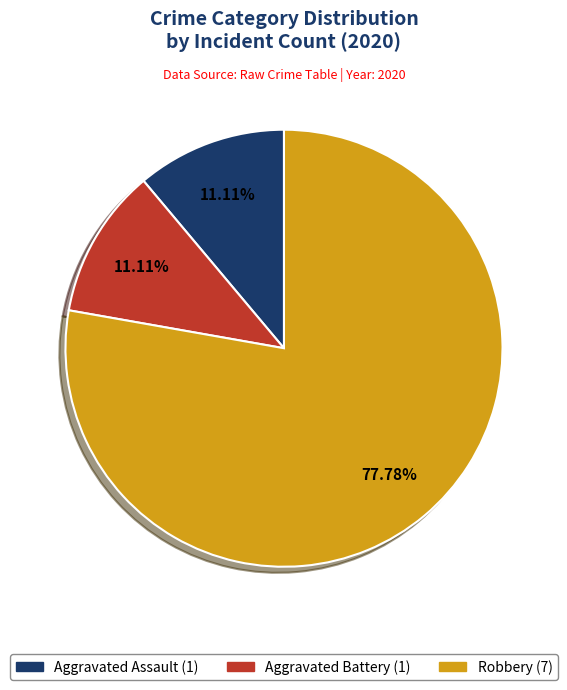

Is there any slice that represents more than half of the pie?

Yes